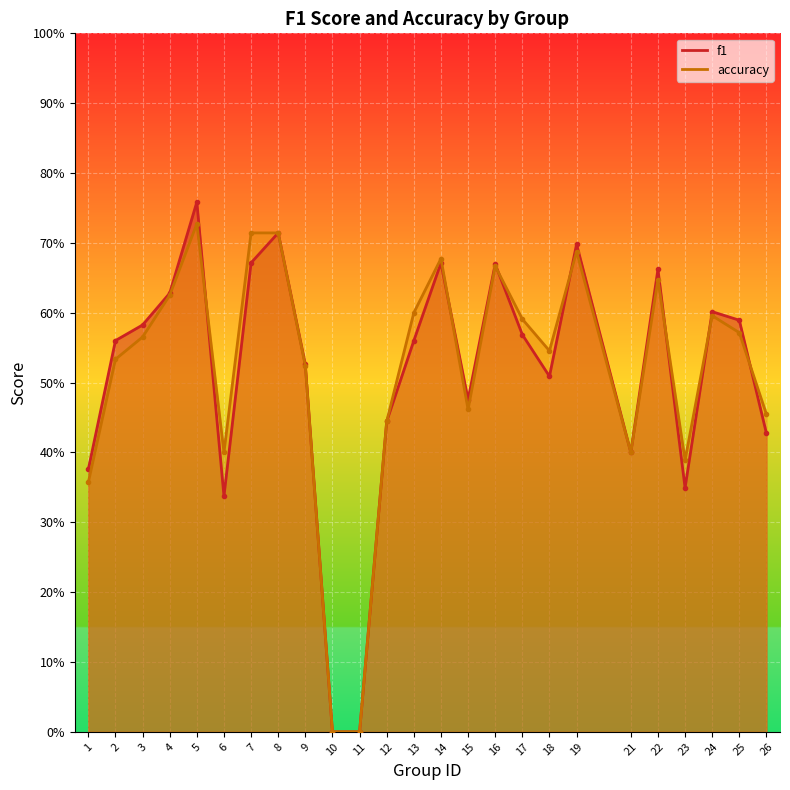

Which series has the largest total across all categories?

accuracy